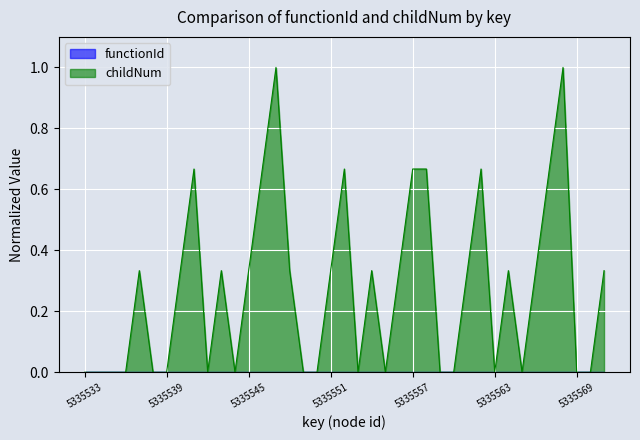

Reading right to left, what are all the values shown in this chart?

0.3	0.0	0.0	1.0	0.7	0.3	0.0	0.3	0.0	0.7	0.3	0.0	0.0	0.7	0.7	0.3	0.0	0.3	0.0	0.7	0.3	0.0	0.0	0.3	1.0	0.7	0.3	0.0	0.3	0.0	0.7	0.3	0.0	0.0	0.3	0.0	0.0	0.0	0.0